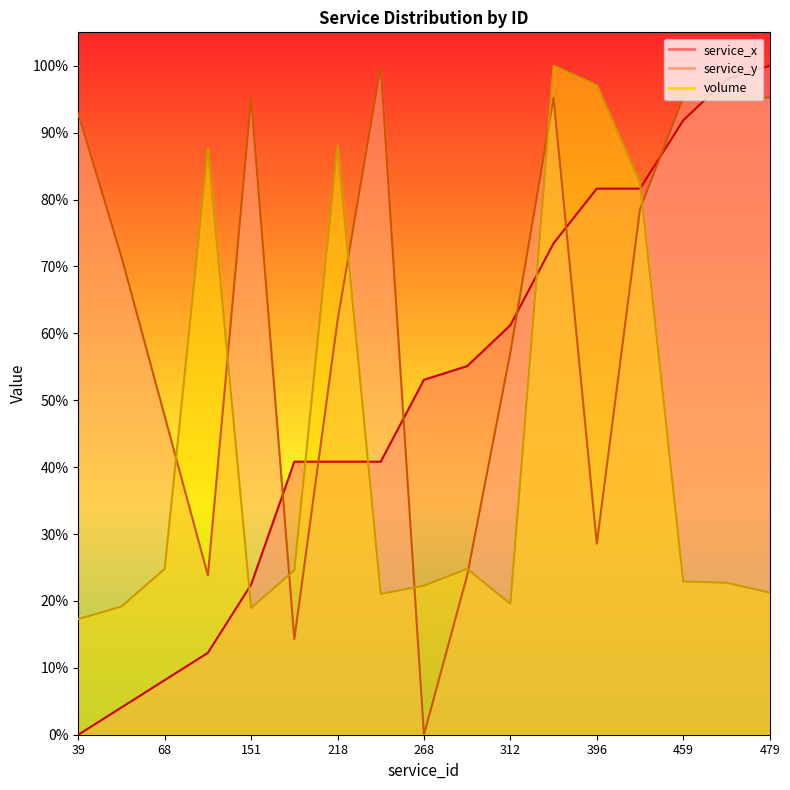

What is the difference between the maximum and minimum values in the service_y series?

1.0